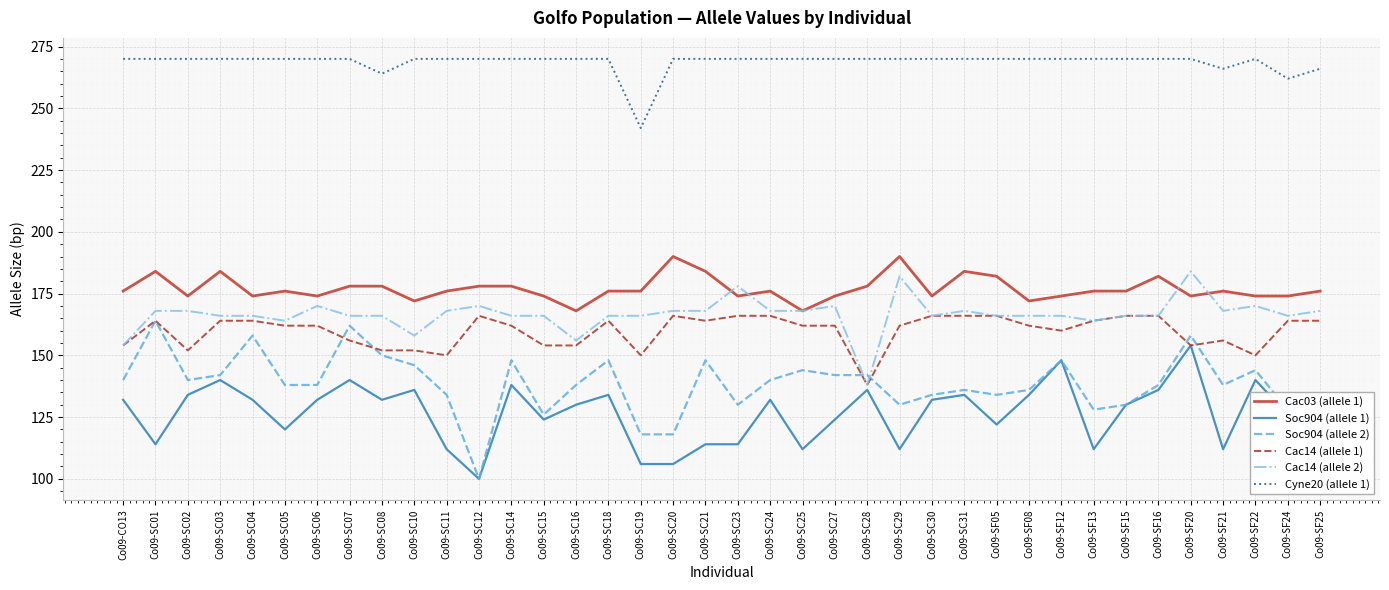

Reading left to right, extract all data points from this chart.

Cac03 (allele 1): 176	184	174	184	174	176	174	178	178	172	176	178	178	174	168	176	176	190	184	174	176	168	174	178	190	174	184	182	172	174	176	176	182	174	176	174	174	176
Soc904 (allele 1): 132	114	134	140	132	120	132	140	132	136	112	100	138	124	130	134	106	106	114	114	132	112	124	136	112	132	134	122	134	148	112	130	136	154	112	140	126	118
Soc904 (allele 2): 140	164	140	142	158	138	138	162	150	146	134	100	148	126	138	148	118	118	148	130	140	144	142	142	130	134	136	134	136	148	128	130	138	158	138	144	128	120
Cac14 (allele 1): 154	164	152	164	164	162	162	156	152	152	150	166	162	154	154	164	150	166	164	166	166	162	162	138	162	166	166	166	162	160	164	166	166	154	156	150	164	164
Cac14 (allele 2): 154	168	168	166	166	164	170	166	166	158	168	170	166	166	156	166	166	168	168	178	168	168	170	138	182	166	168	166	166	166	164	166	166	184	168	170	166	168
Cyne20 (allele 1): 270	270	270	270	270	270	270	270	264	270	270	270	270	270	270	270	242	270	270	270	270	270	270	270	270	270	270	270	270	270	270	270	270	270	266	270	262	266